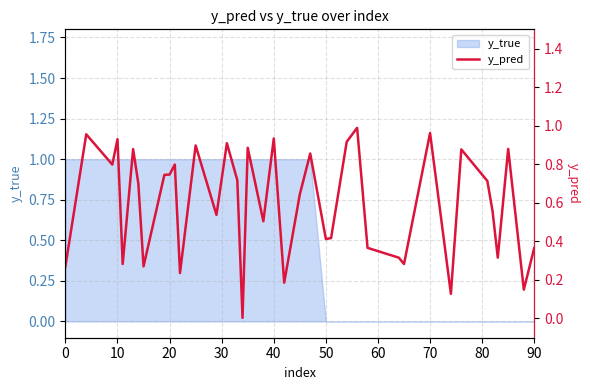

What is the difference between the maximum and minimum values?

1.0